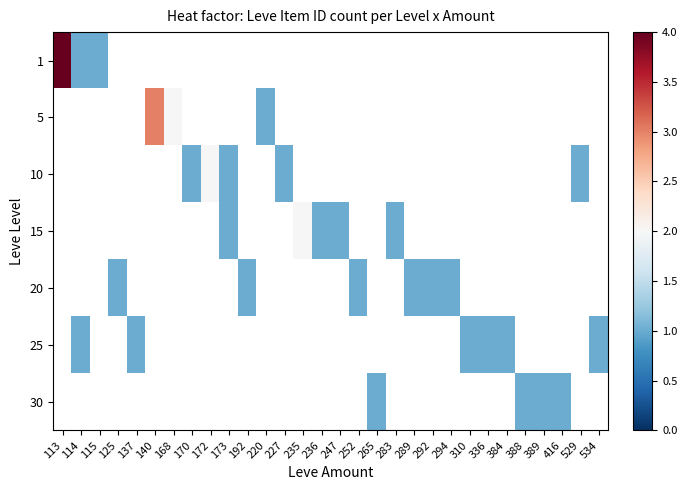

Rank the series by their average value, from highest to lowest.

1, 5, 10, 15, 20, 25, 30